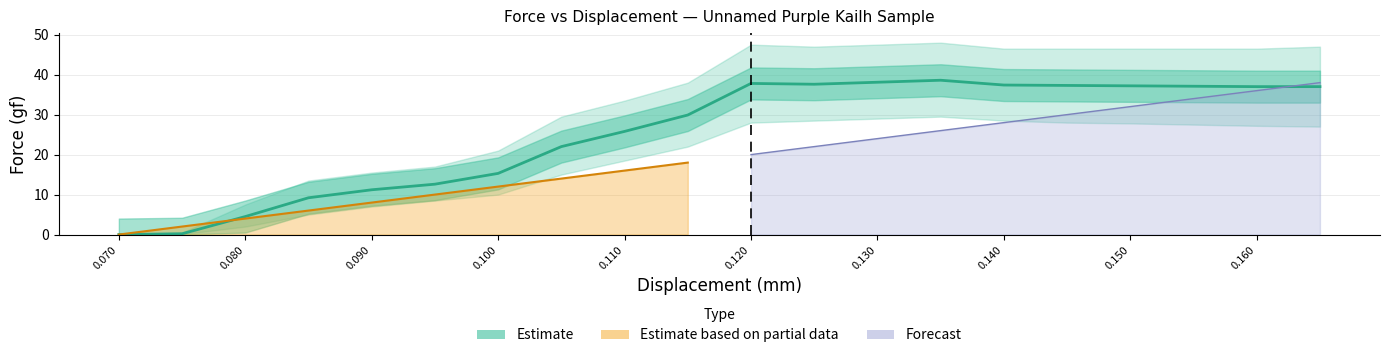

How many data points are less than 37?

10